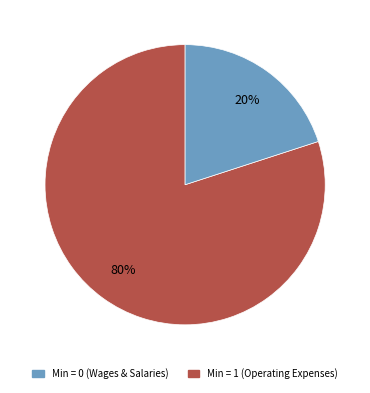

Is there any slice that represents more than half of the pie?

Yes